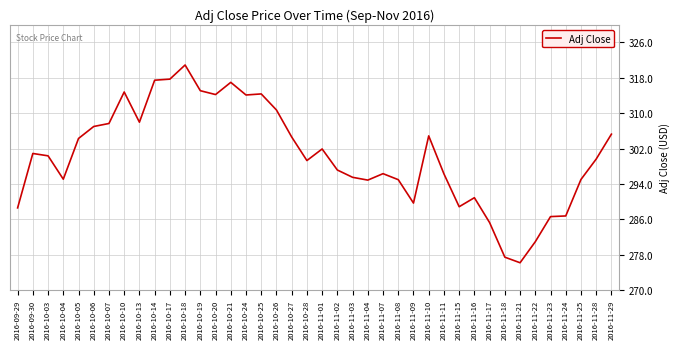

What is the change in value from 2016-11-11 to 2016-11-24?

-9.5